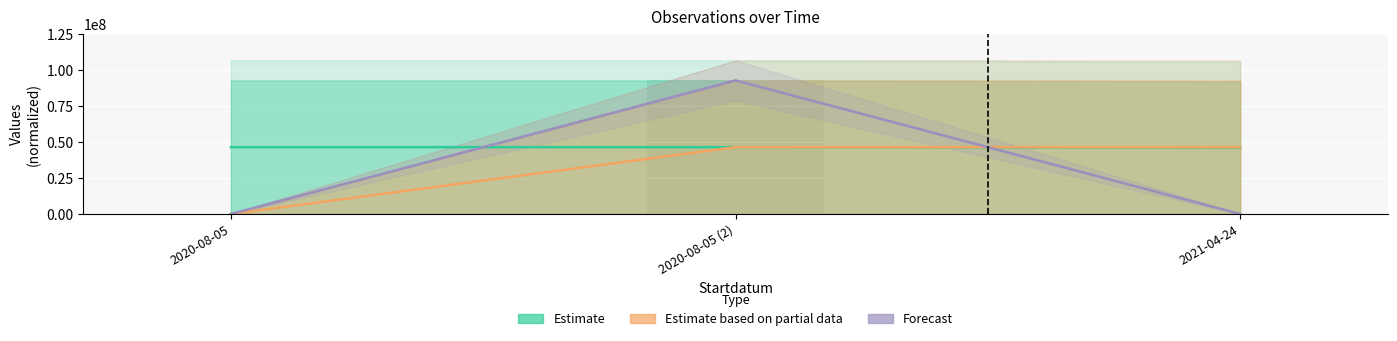

Reading left to right, what are all the values shown in this chart?

Estimate: 46375345.5	46375345.5	46035355.9
Estimate based on partial data: 0.0	46375345.5	46375345.5
Forecast: 0.0	92750691.0	0.0